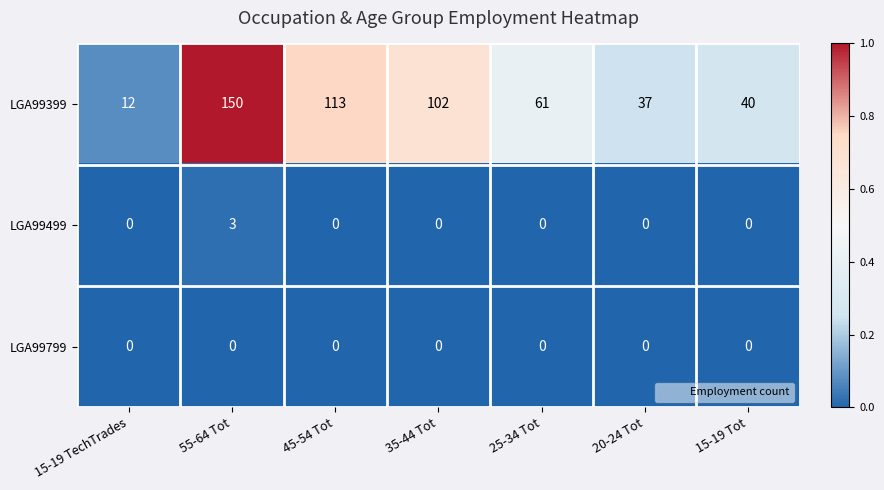

Rank the series by their maximum value, from lowest to highest.

LGA99799, LGA99499, LGA99399